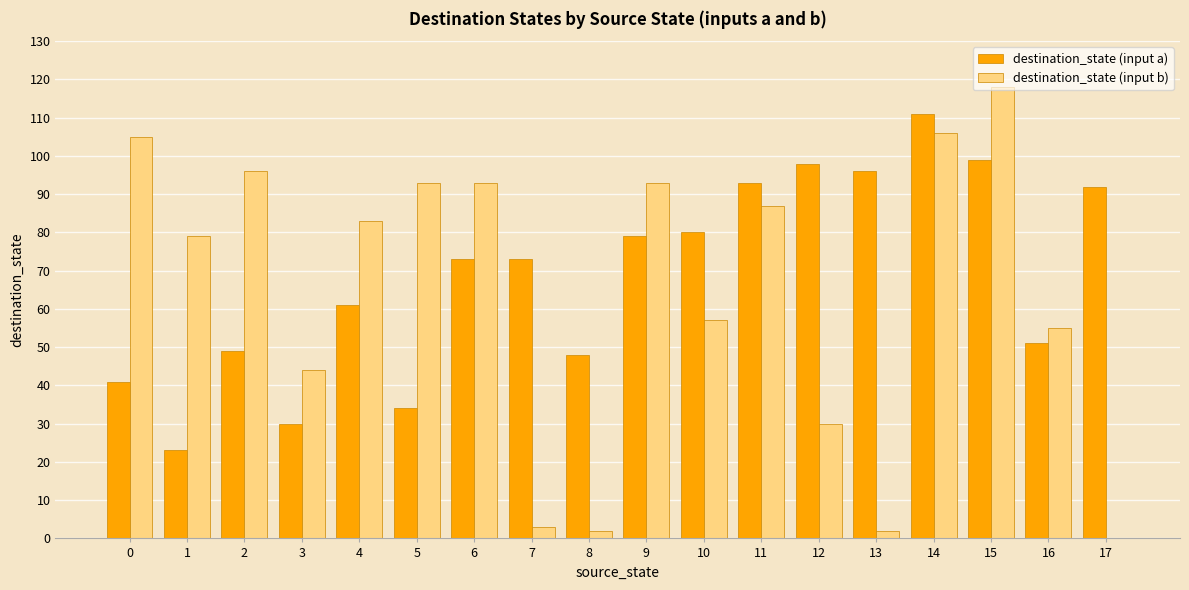

The destination_state (input a) series shows 78 at 2. True or false?

False